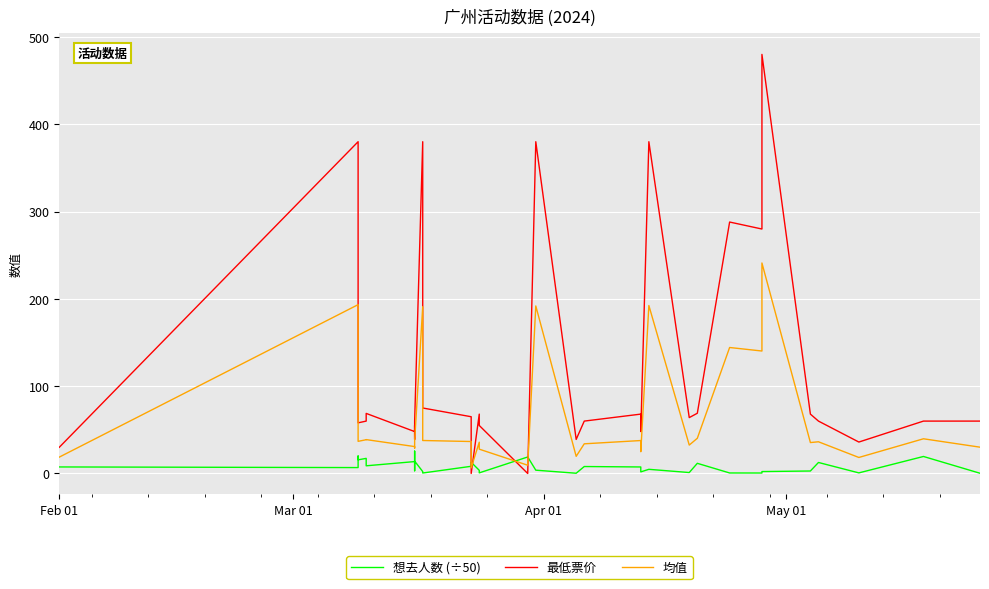

Is this an area chart (filled region under the line)?

No